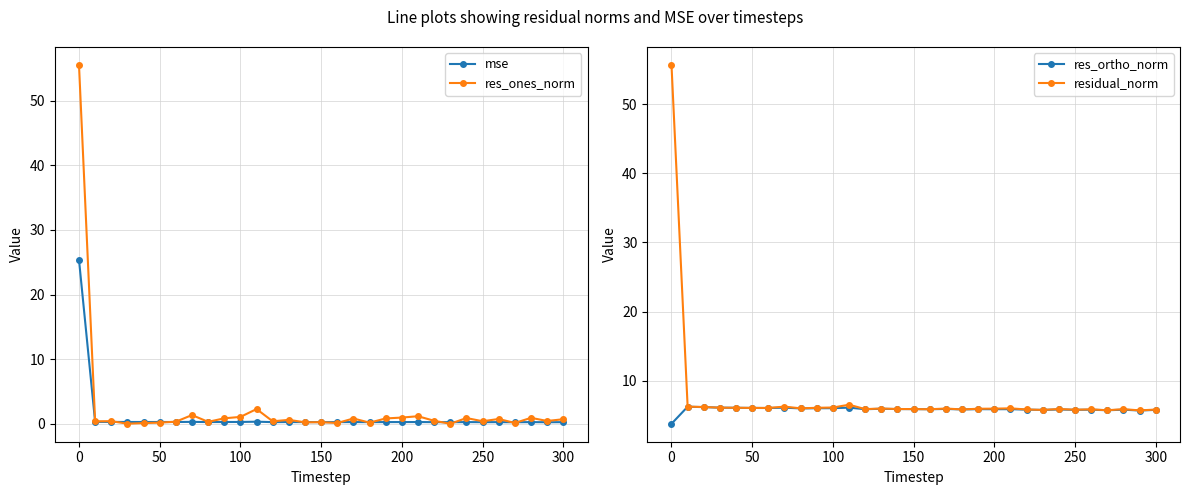

What is the difference between the second highest and minimum values in the res_ortho_norm series?

2.4